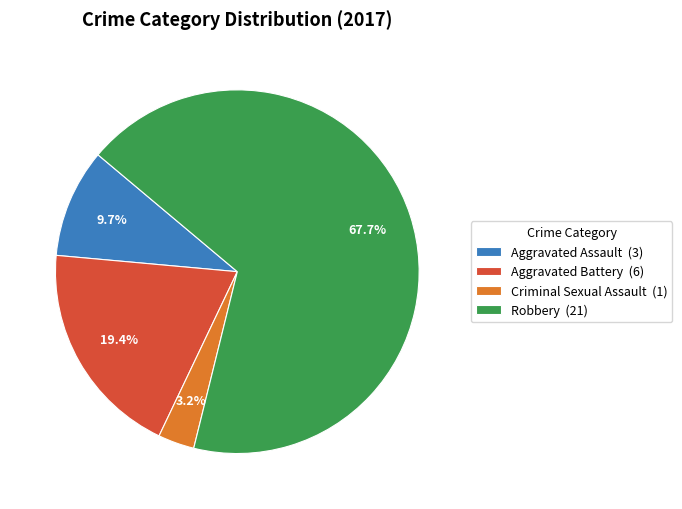

To the nearest percent, what percentage of the pie is Aggravated Assault?

10%